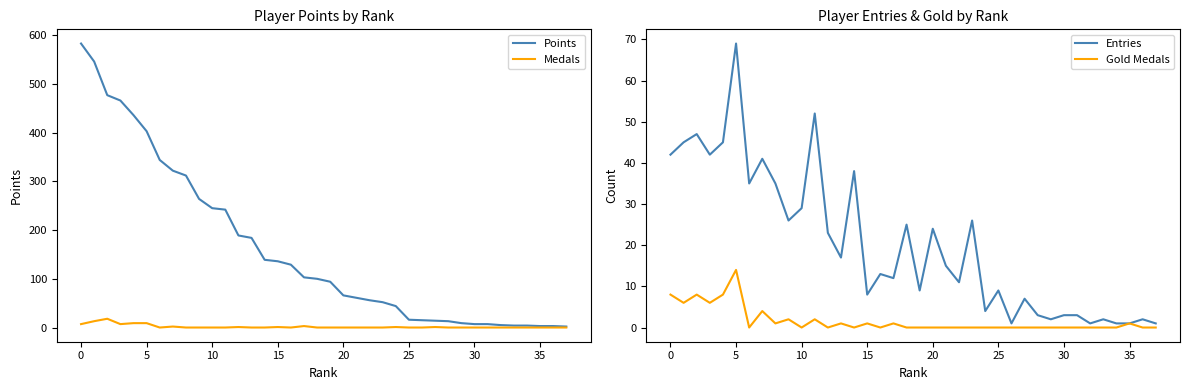

What are all the series names shown in the legend?

Points, Medals, Entries, Gold Medals